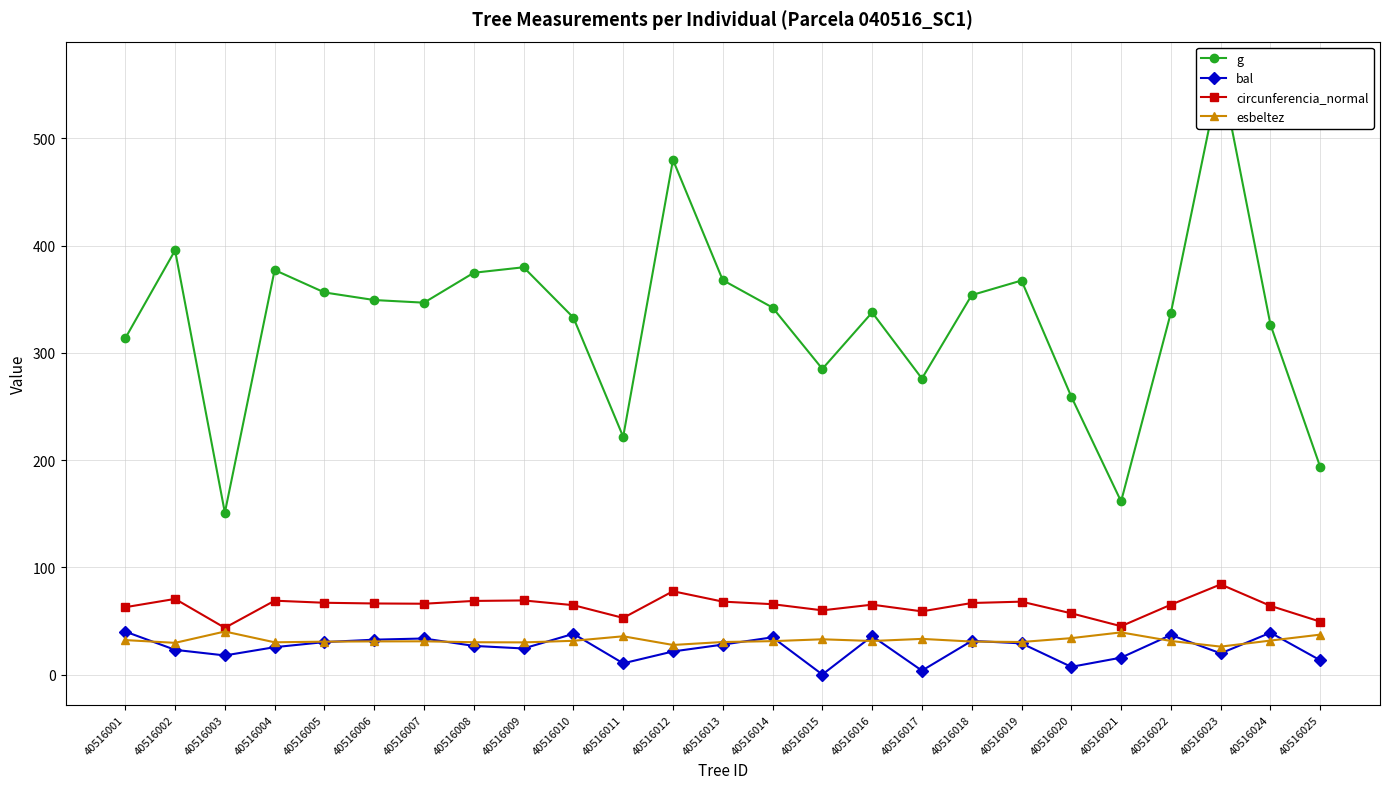

True or false: bal and g intersect in this chart.

False